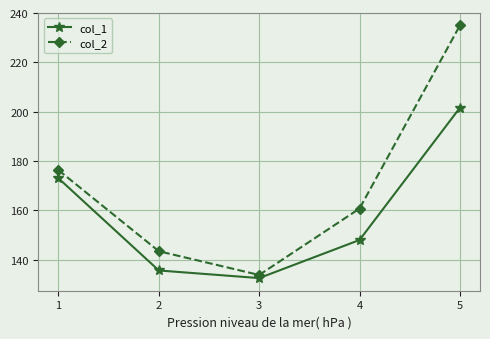

Is the value of col_1 at 3 greater than the value of col_2 at 3?

No